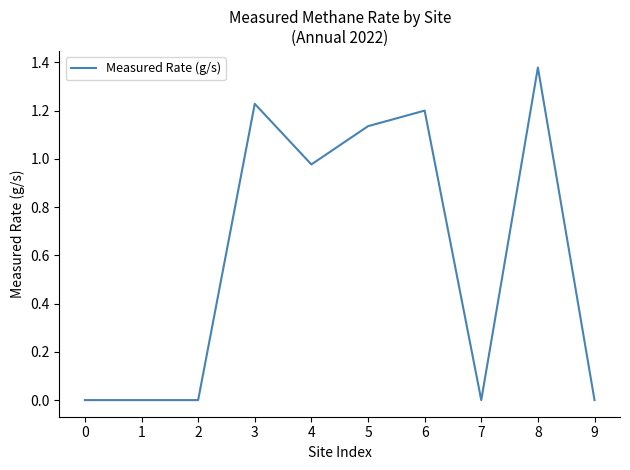

Does the chart display data point markers on the line(s)?

No